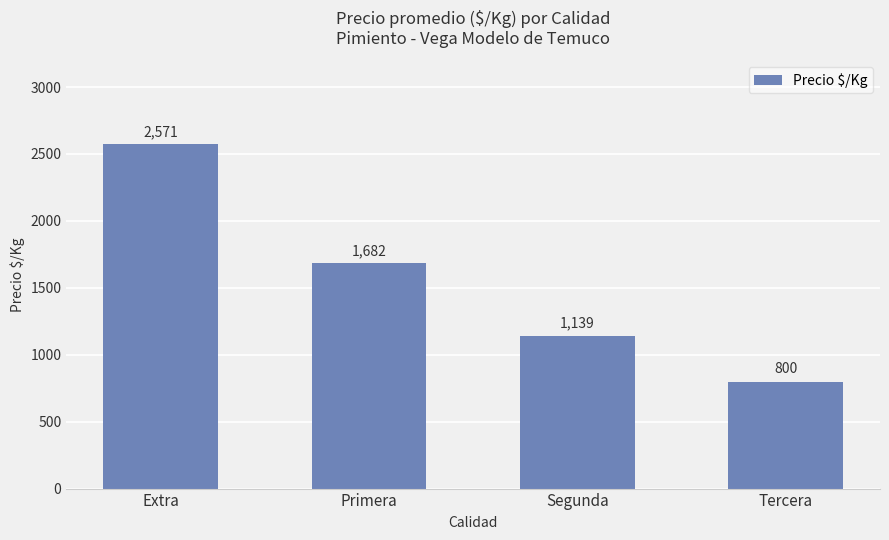

Are the bars horizontal?

No